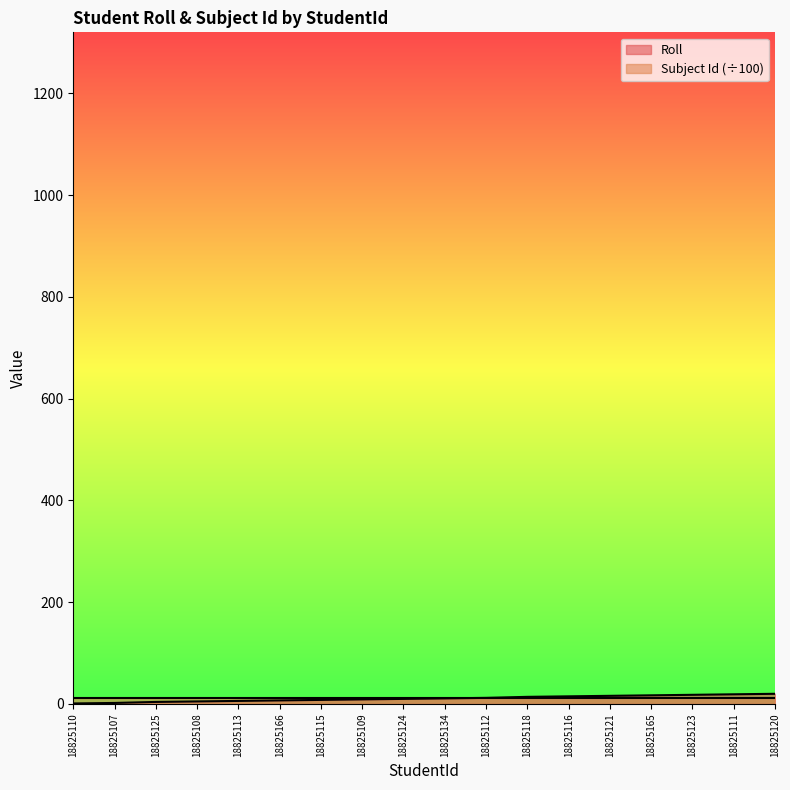

What is the difference between the maximum and second lowest values?

18